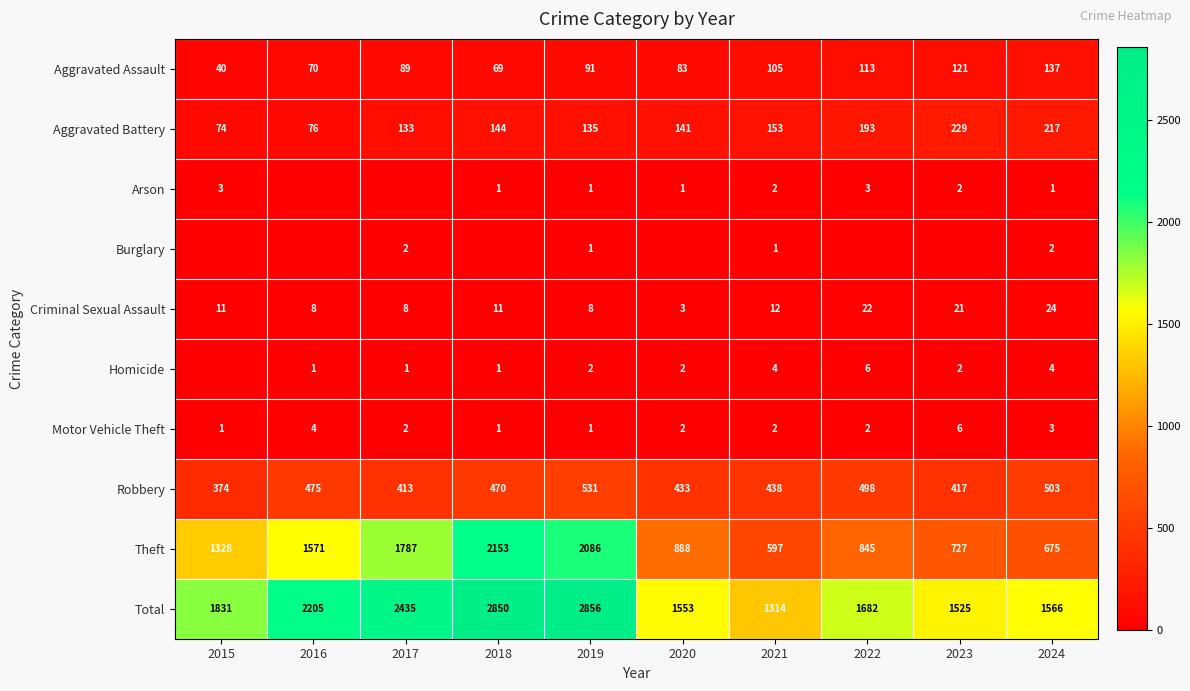

At 2024, list the series in order from smallest to largest.

Arson, Burglary, Motor Vehicle Theft, Homicide, Criminal Sexual Assault, Aggravated Assault, Aggravated Battery, Robbery, Theft, Total